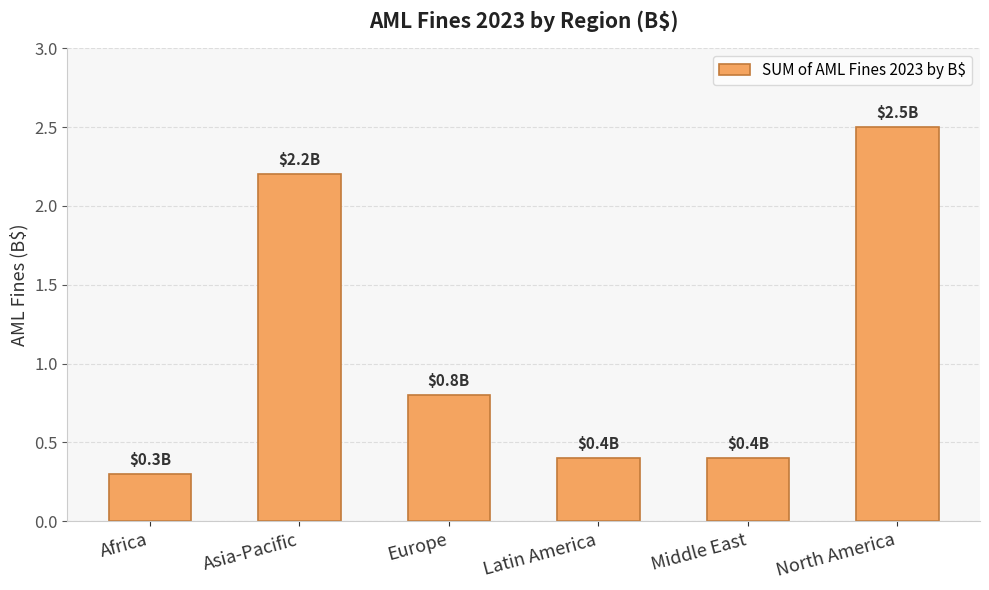

The chart shows a value of 2.2 at Asia-Pacific. True or false?

True